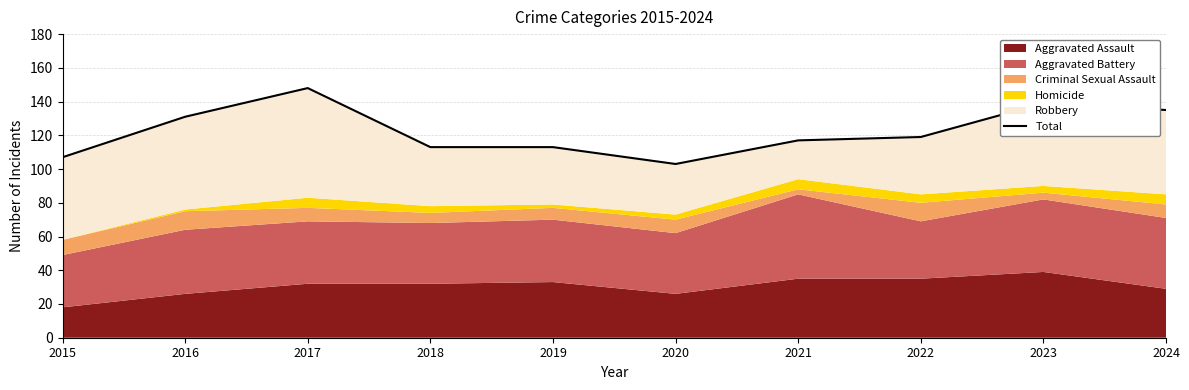

Does the chart display data point markers on the line(s)?

No